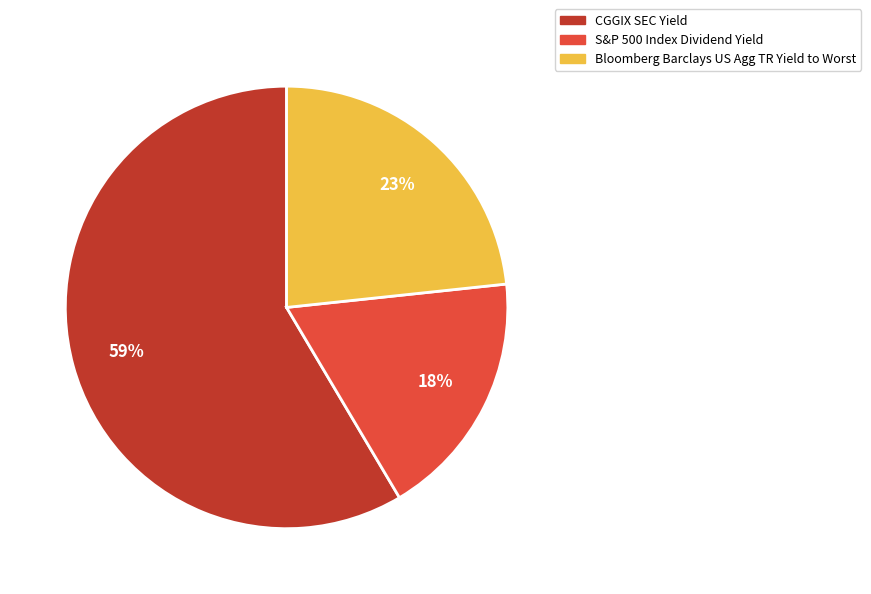

To the nearest percent, what is the combined percentage of S&P 500 Index Dividend Yield and Bloomberg Barclays US Agg TR Yield to Worst?

41%